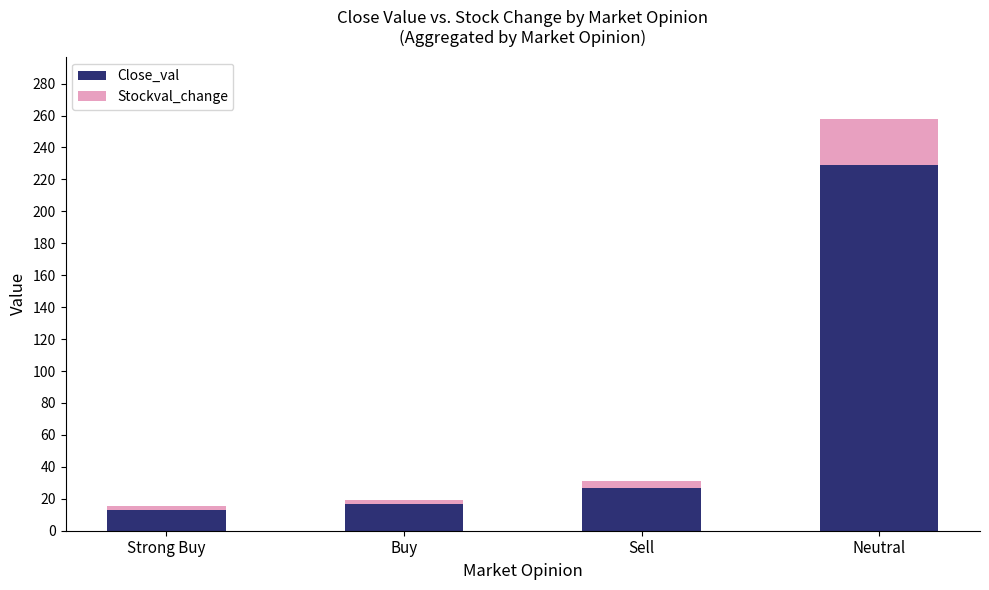

Is it true that Close_val equals 16.6 at Buy?

True